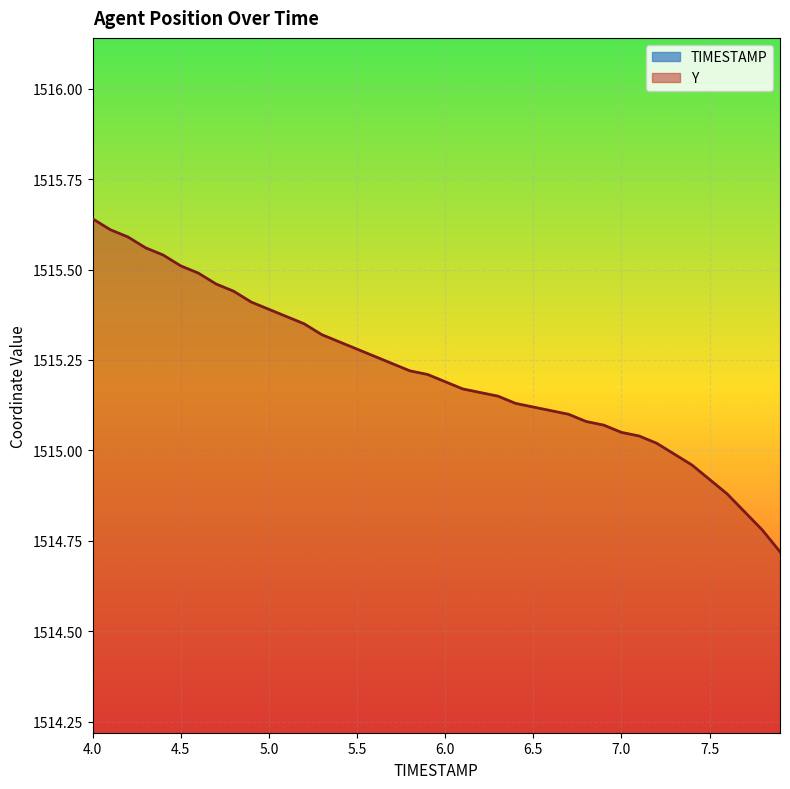

List the series in order of their overall mean, highest first.

Y, TIMESTAMP